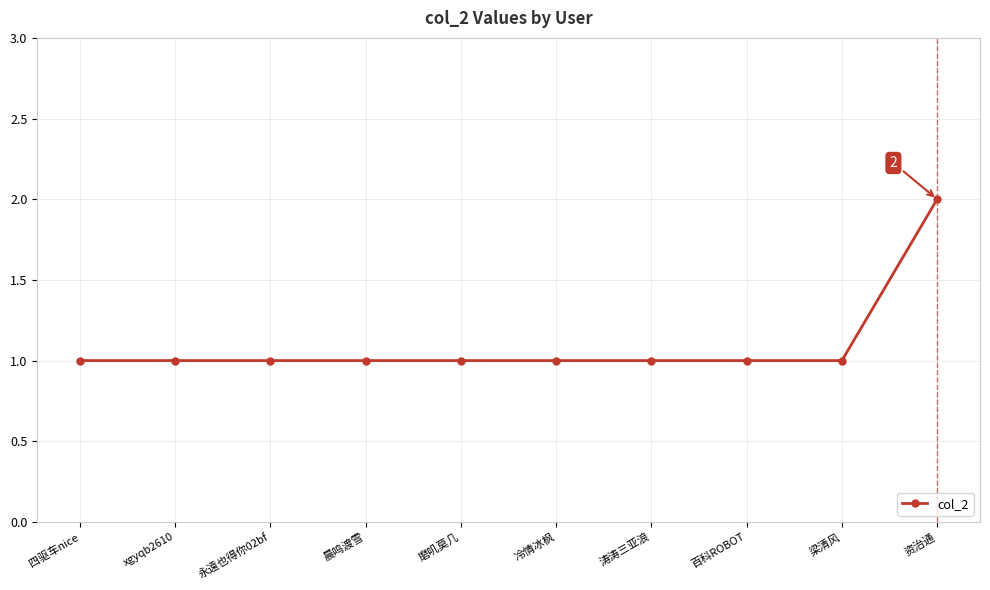

Count the values in the range 1 to 2.

10